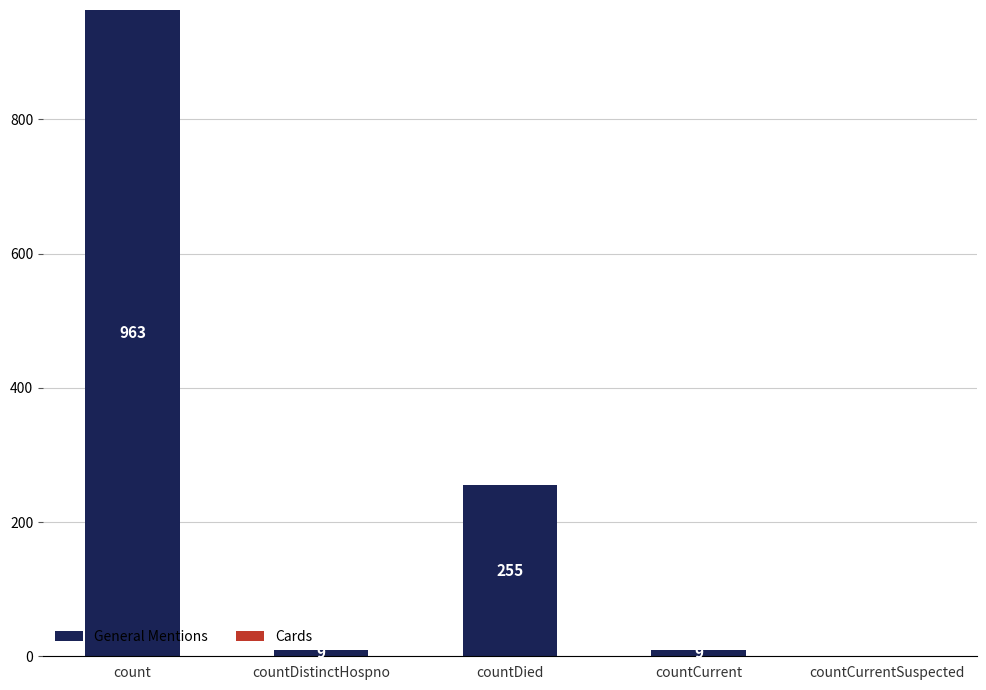

Is it true that the value at countDied is 255?

True